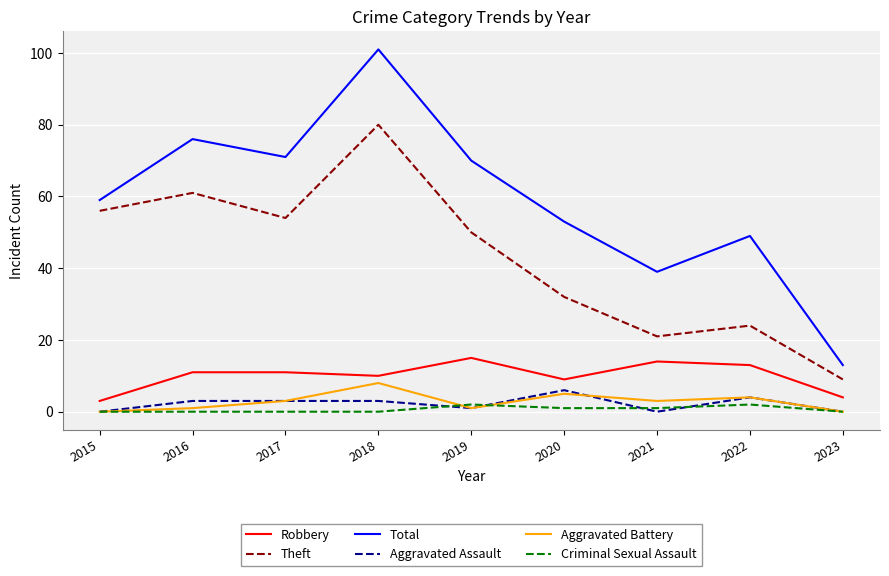

True or false: Theft and Total cross at least once.

False